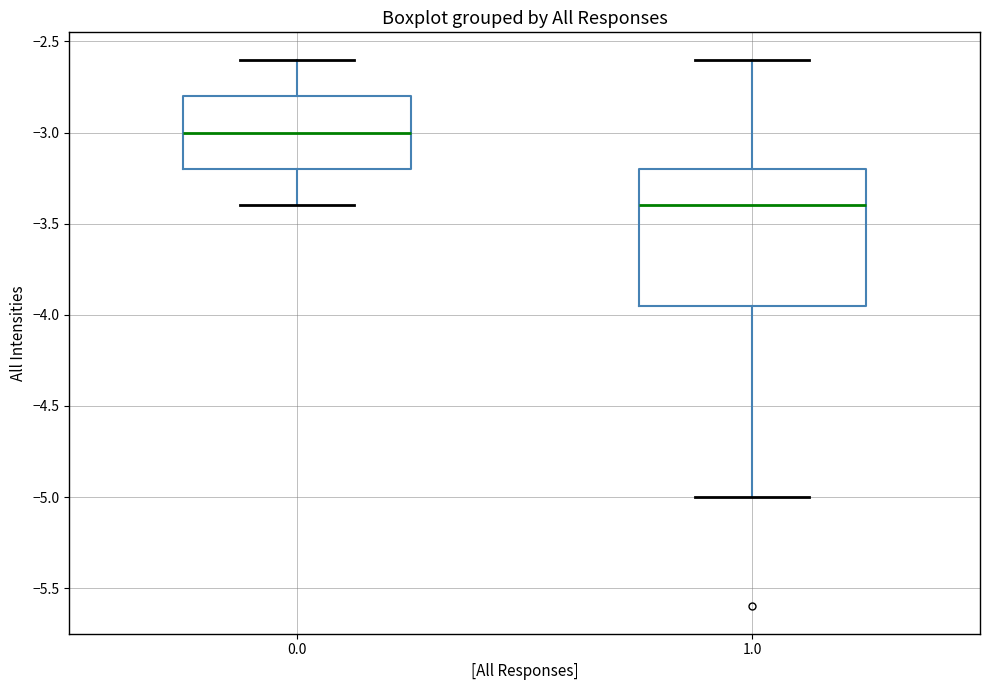

Reading left to right, read every box against the y-axis: the position of its median line, the range the box covers, and the ends of its whiskers. The values are not printed on the chart, so give them approximately, as read against the axis.

0.0: median -3.00, box -3.20 to -2.80, whiskers -3.40 to -2.60
1.0: median -3.40, box -3.95 to -3.20, whiskers -5.00 to -2.60